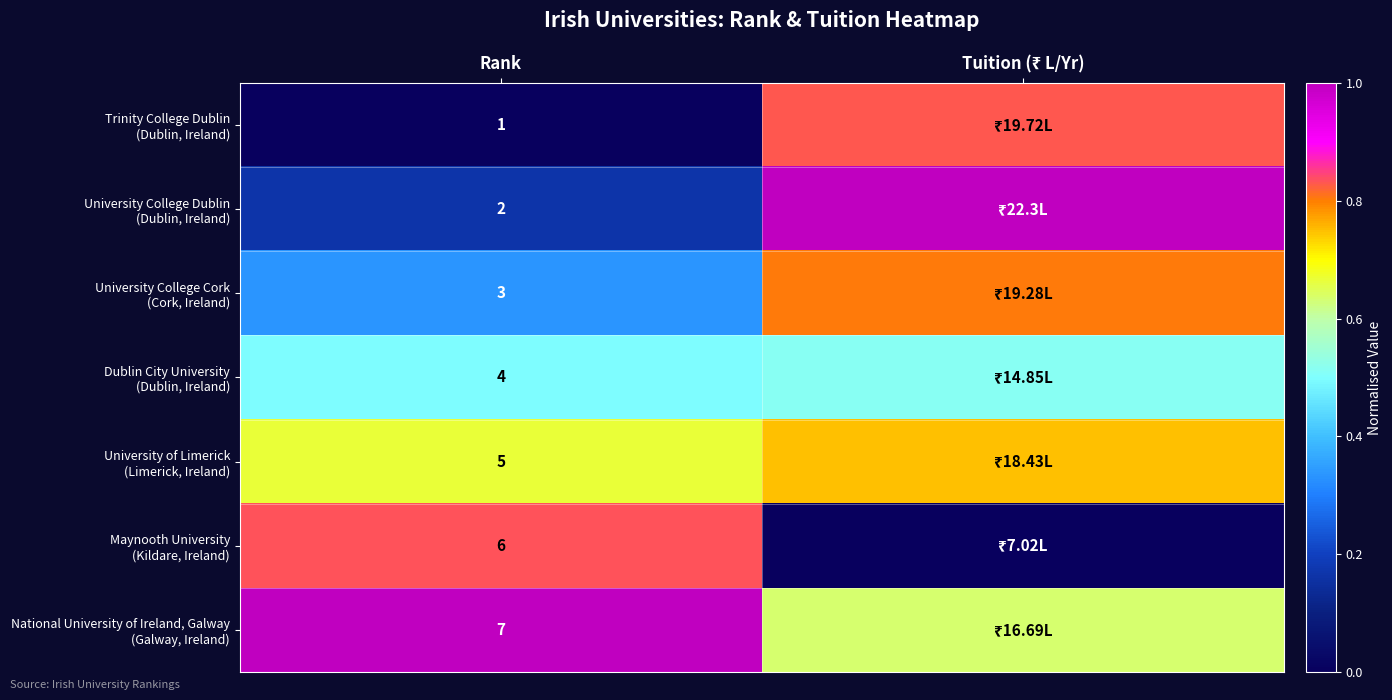

Is it true that University of Limerick (Limerick, Ireland) equals 0.7 at Tuition (₹ L/Yr)?

True